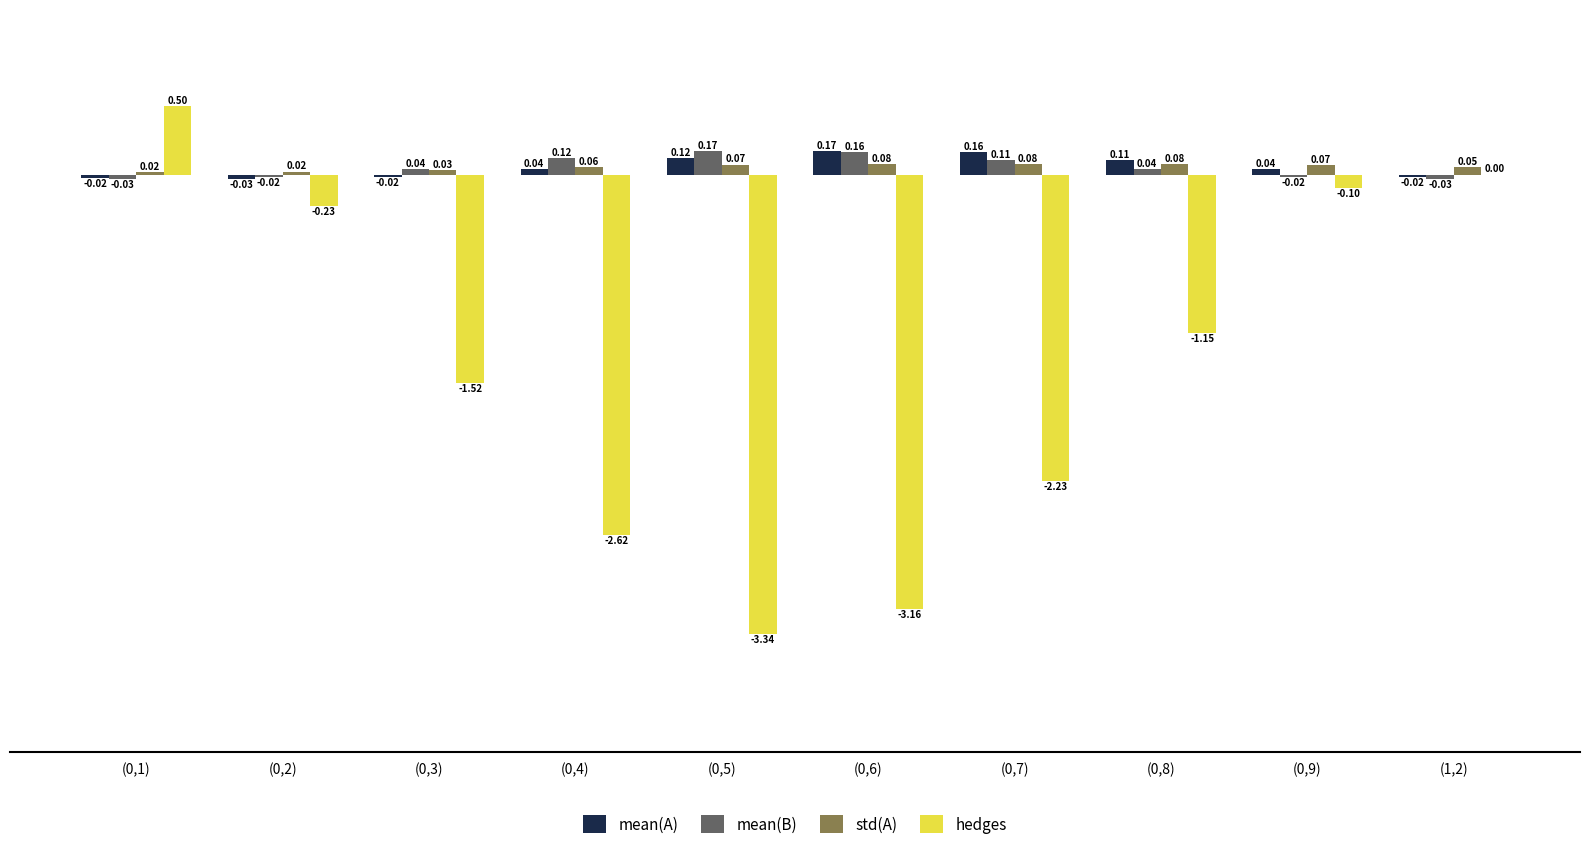

Between (0,6) and (1,2), which series saw the biggest shift?

hedges